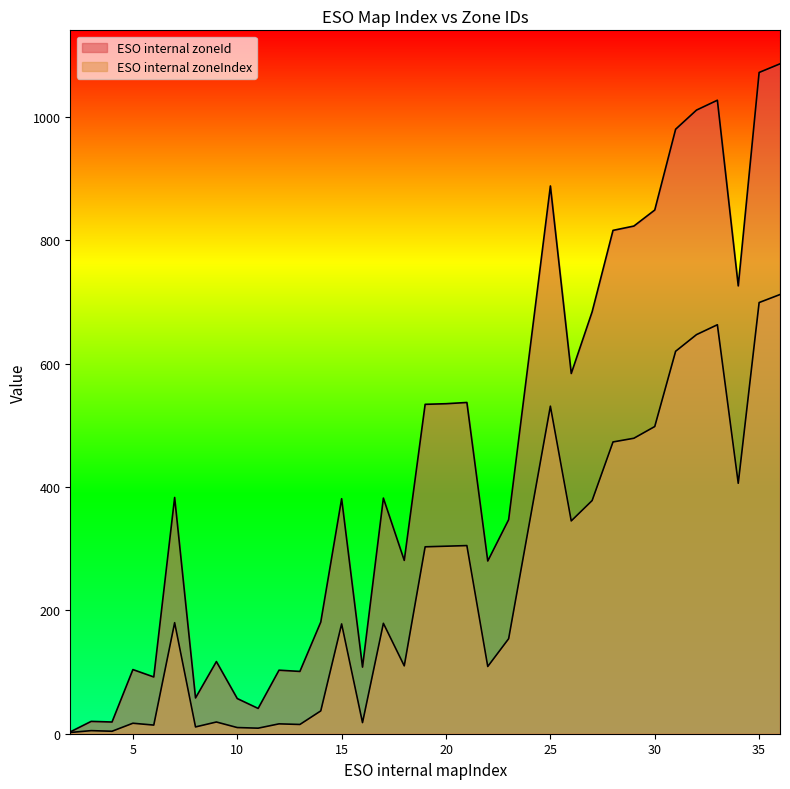

Reading left to right, extract all data points from this chart.

ESO internal zoneId: 3	20	19	104	92	383	58	117	57	41	103	101	181	381	108	382	281	534	535	537	280	347	888	584	684	816	823	849	980	1011	1027	726	1072	1086
ESO internal zoneIndex: 2	5	4	17	14	180	11	19	10	9	16	15	37	178	18	179	110	303	304	305	109	154	531	345	378	473	479	498	620	647	663	406	699	712